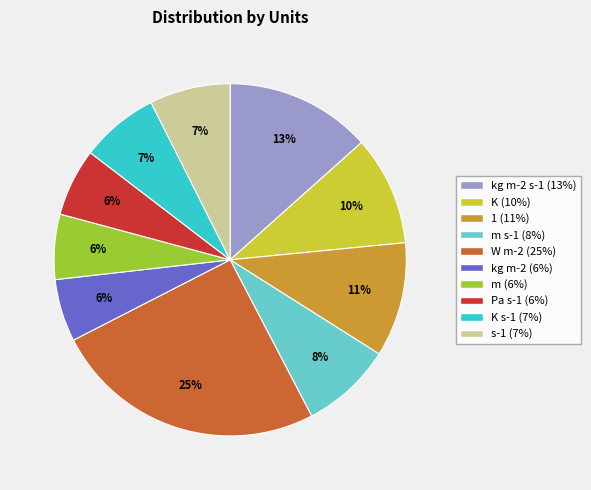

Is there a majority slice in this chart?

No